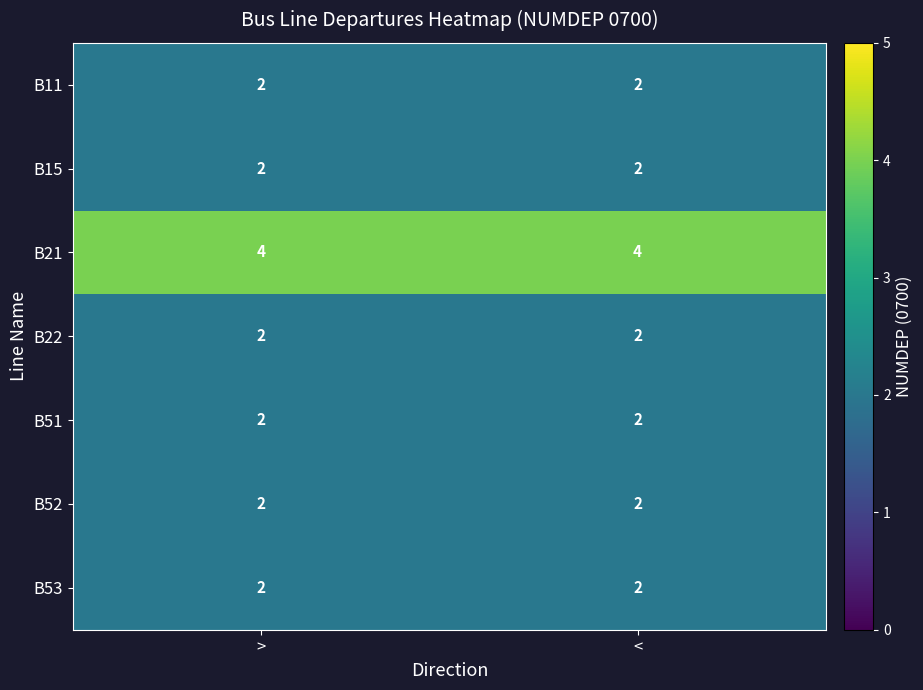

True or false: B52 has a value of 1 at >.

False